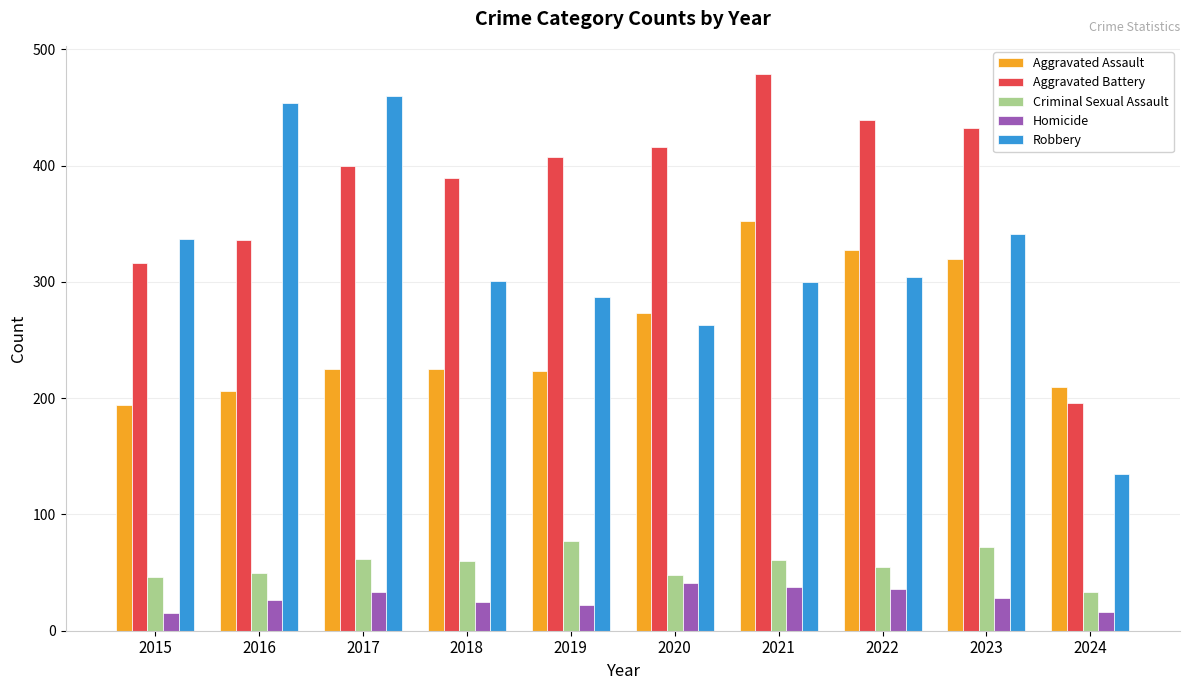

Which series has the largest total across all categories?

Aggravated Battery